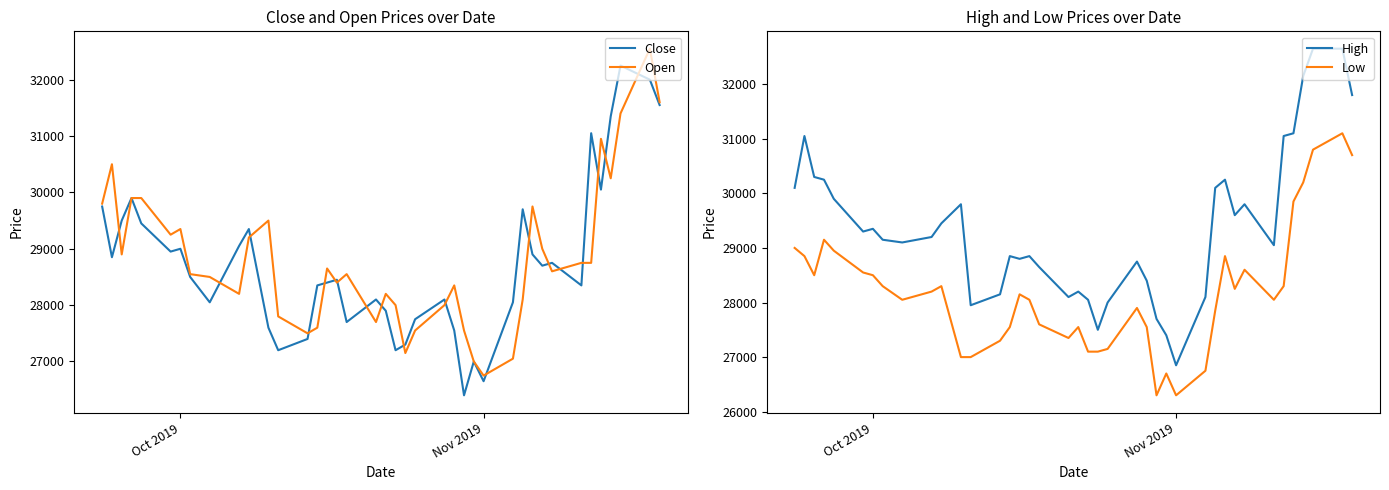

Which series has the largest range (max minus min)?

Close